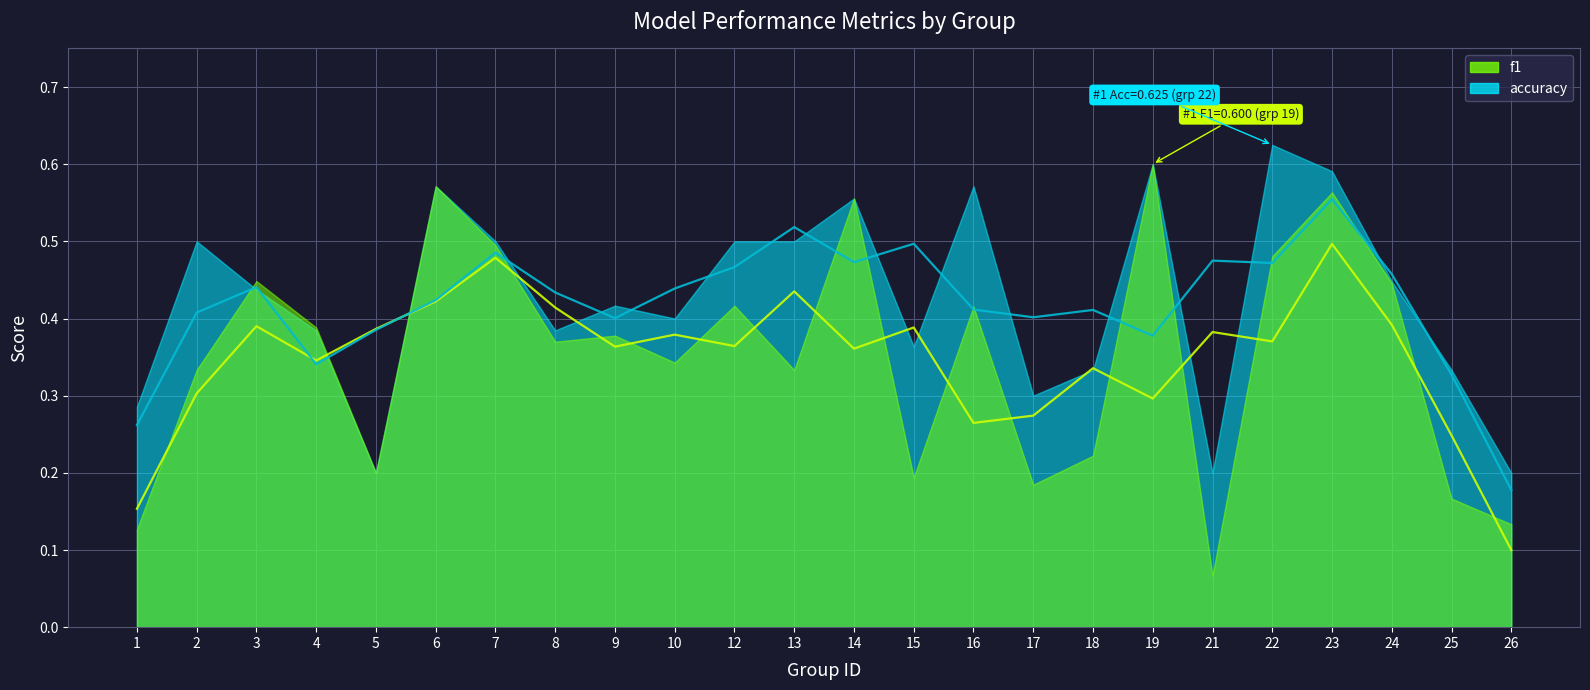

At which label does f1 reach its minimum?

21